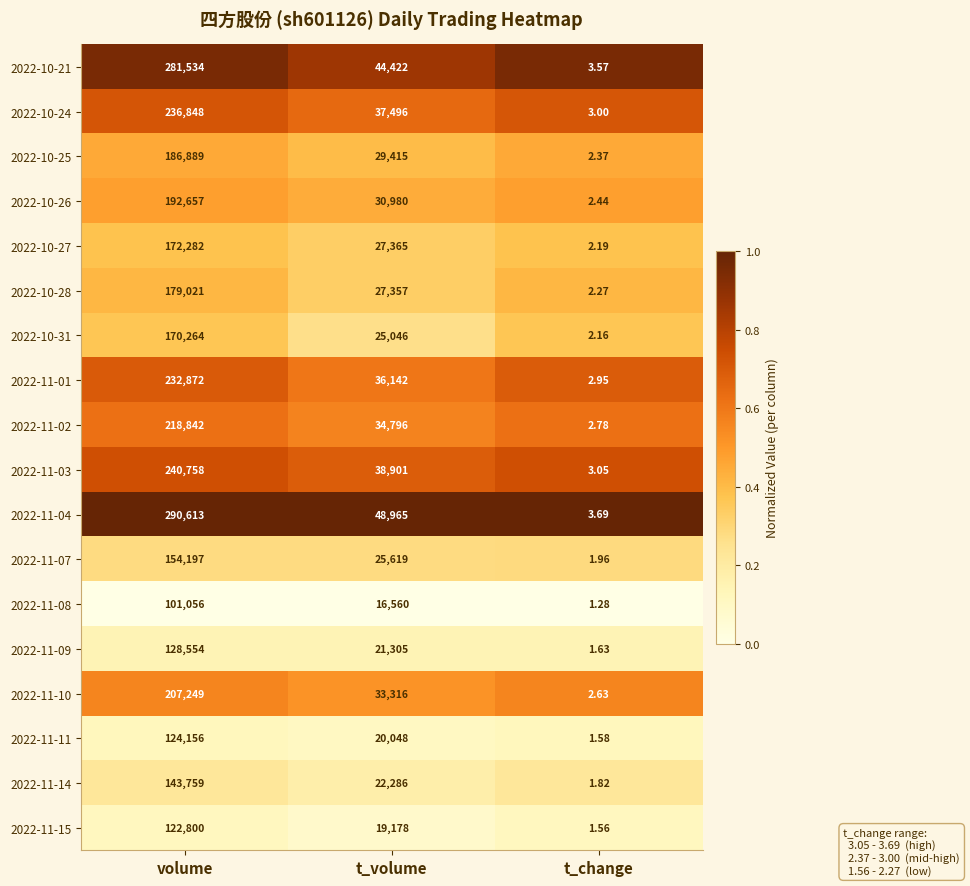

List the series in order of their peak value, highest first.

2022-11-04, 2022-10-21, 2022-11-03, 2022-10-24, 2022-11-01, 2022-11-02, 2022-11-10, 2022-10-26, 2022-10-25, 2022-10-28, 2022-10-27, 2022-10-31, 2022-11-07, 2022-11-14, 2022-11-09, 2022-11-11, 2022-11-15, 2022-11-08